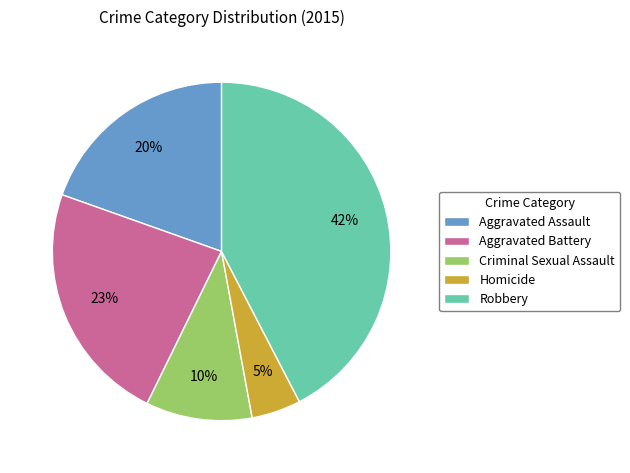

What percentage is the Aggravated Assault slice, to the nearest percent?

20%